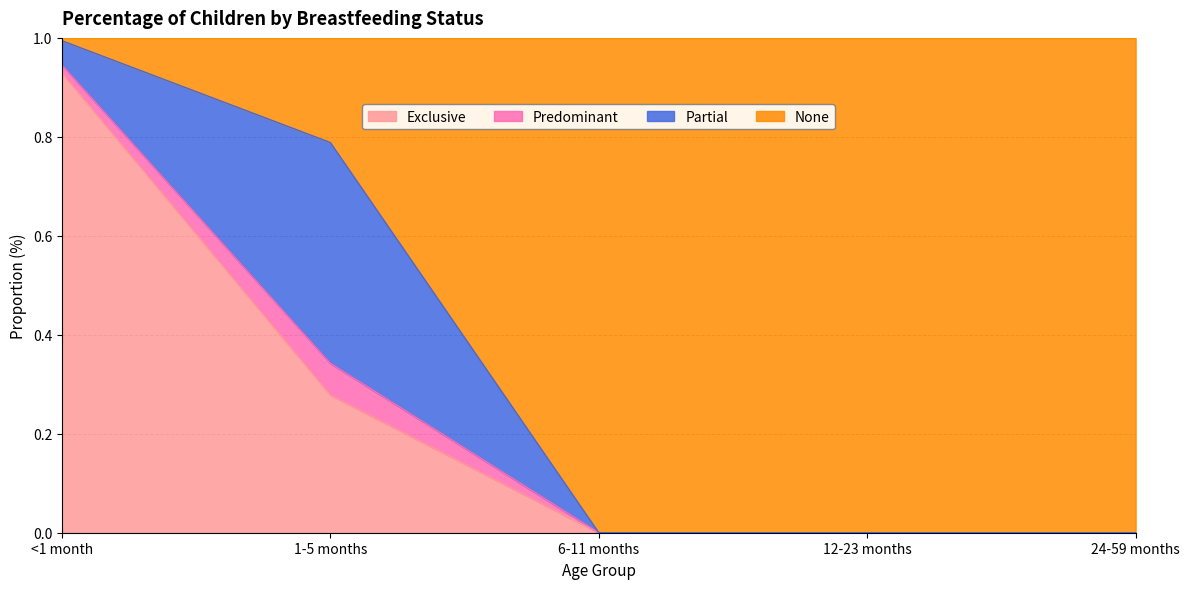

True or false: Exclusive has a value of 0.4 at 12-23 months.

False